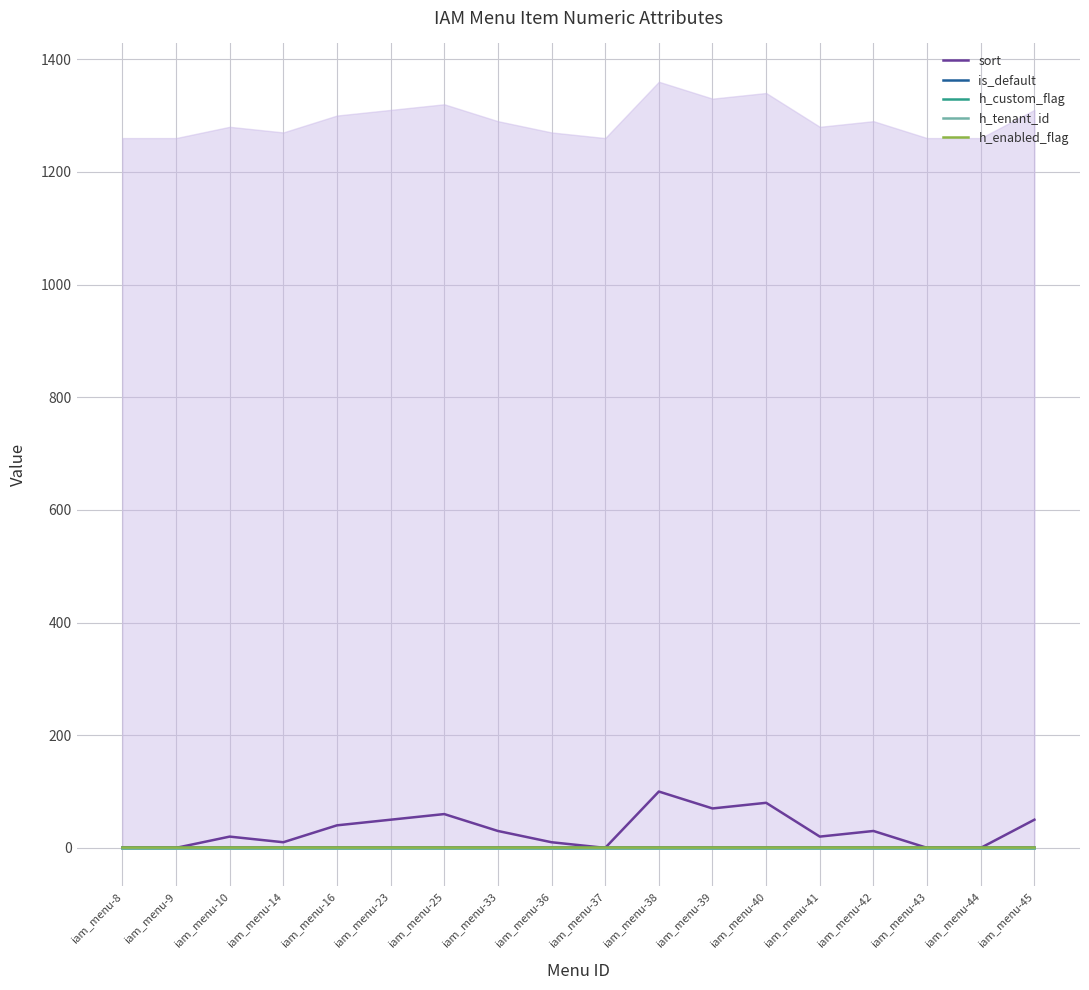

At iam_menu-42, list the series in order from smallest to largest.

h_custom_flag, h_tenant_id, is_default, h_enabled_flag, sort